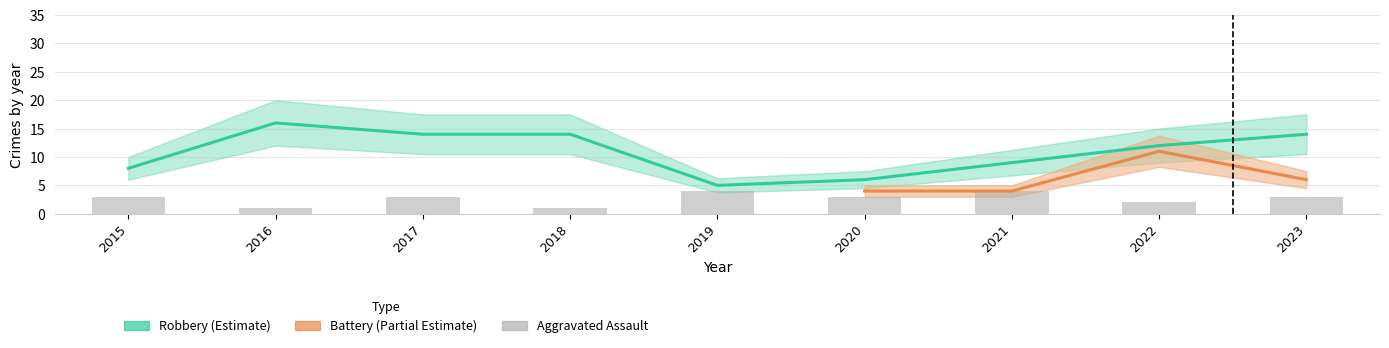

Does the chart contain any negative values?

No